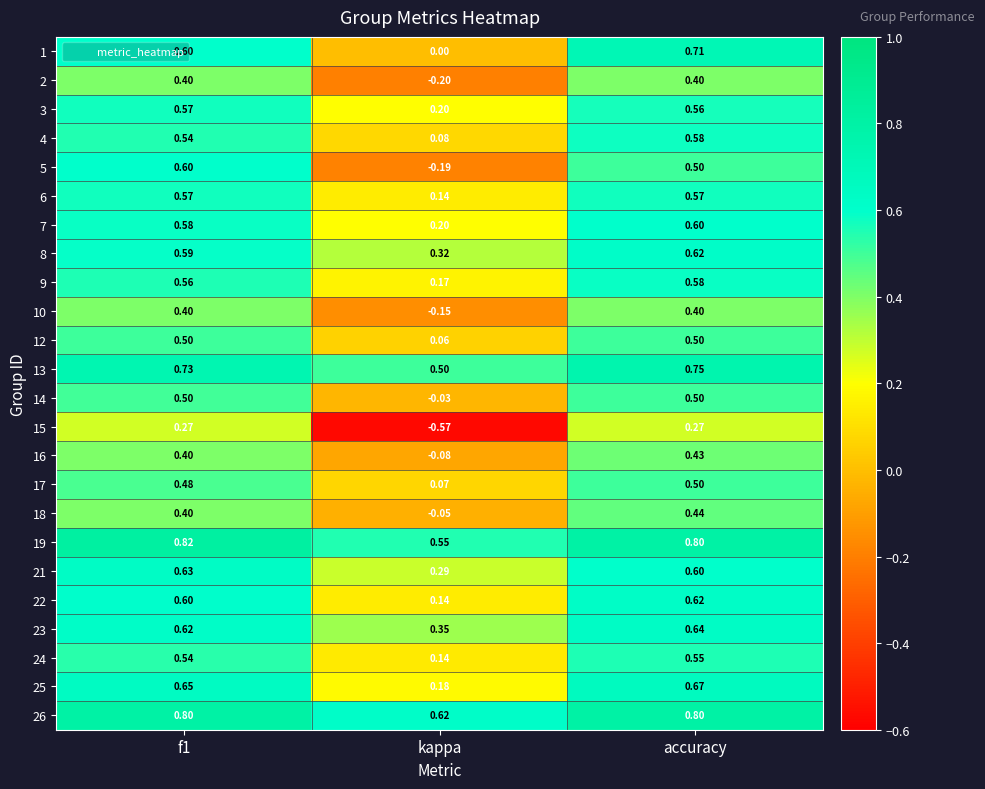

Where is 23 nearest to the value 0?

kappa